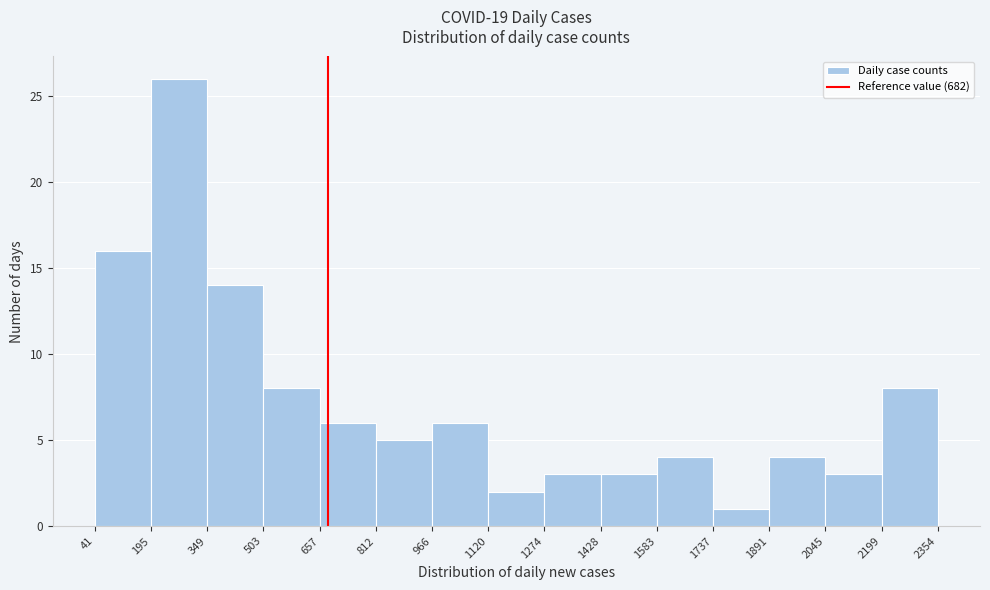

Reading left to right, transcribe this chart: for each bar, give the range it covers on the x-axis and its height. The values are not printed on the chart, so give them approximately, as read against the axis.

41 to 195: 16
195 to 349: 26
349 to 503: 14
503 to 657: 8
657 to 812: 6
812 to 966: 5
966 to 1120: 6
1120 to 1274: 2
1274 to 1428: 3
1428 to 1583: 3
1583 to 1737: 4
1737 to 1891: 1
1891 to 2045: 4
2045 to 2199: 3
2199 to 2354: 8